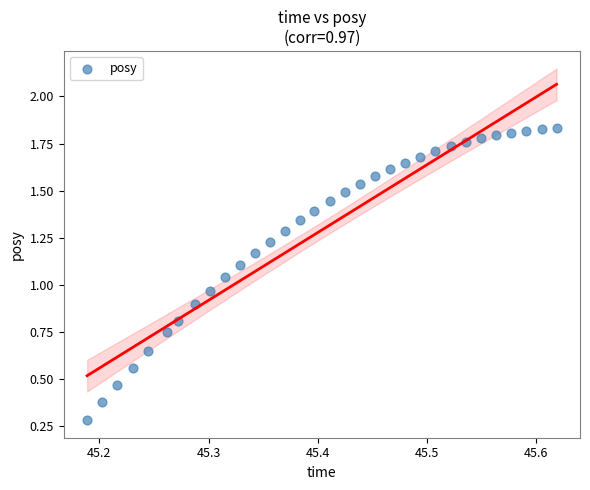

What is the range of X values (max minus min)?

0.4